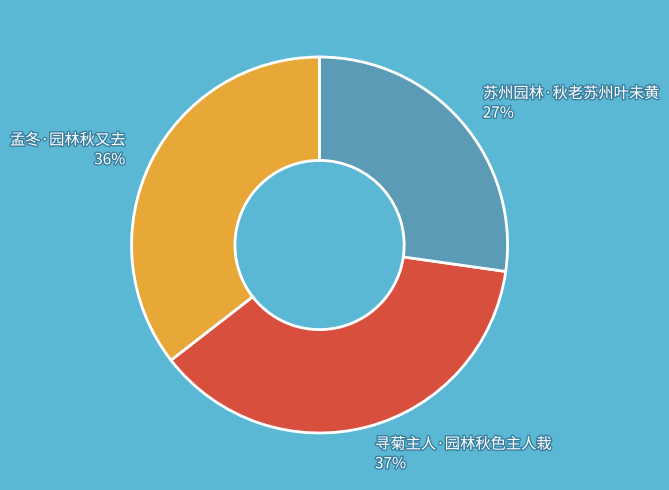

Does any single category account for the majority?

No